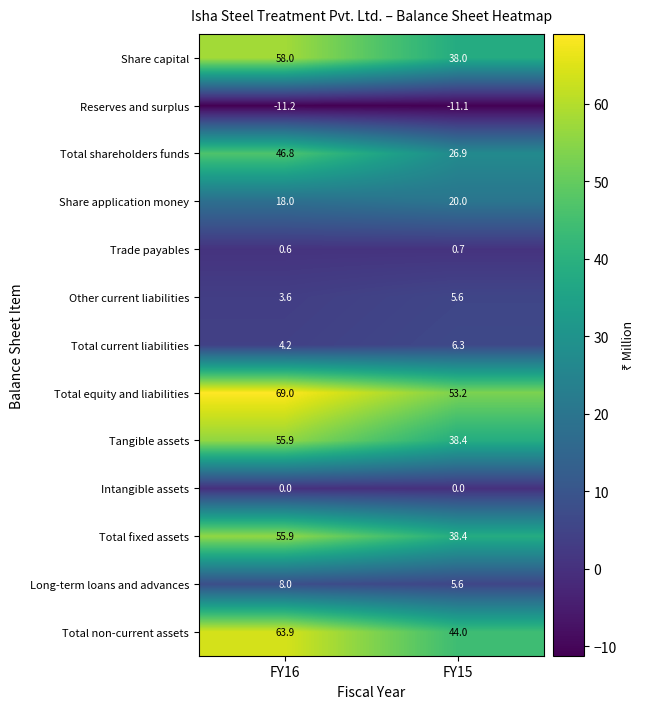

What is the minimum value for Total fixed assets?

38.4